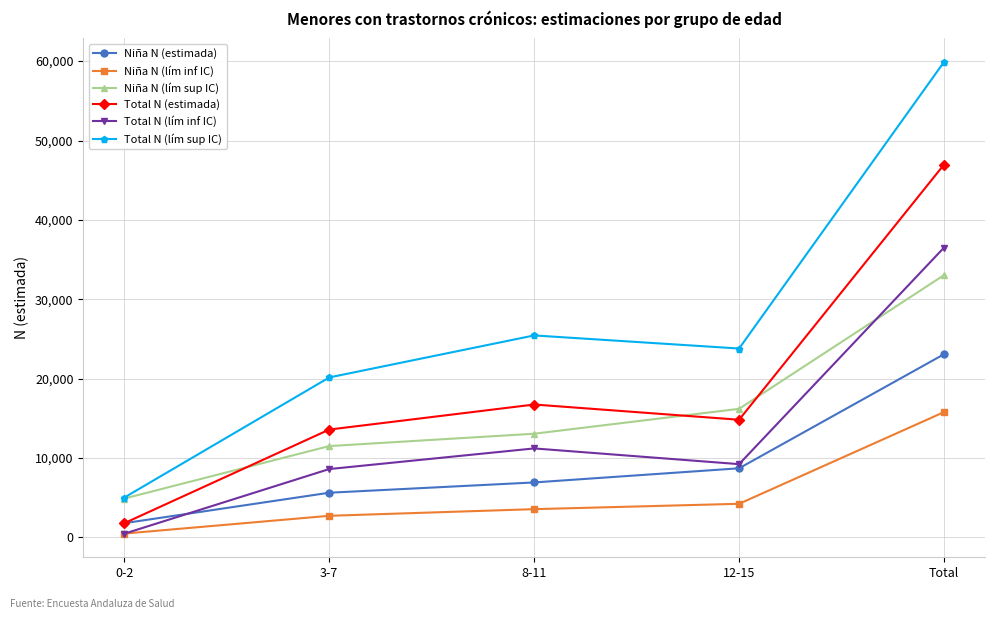

The value of Total N (estimada) at Total is 46968. True or false?

True